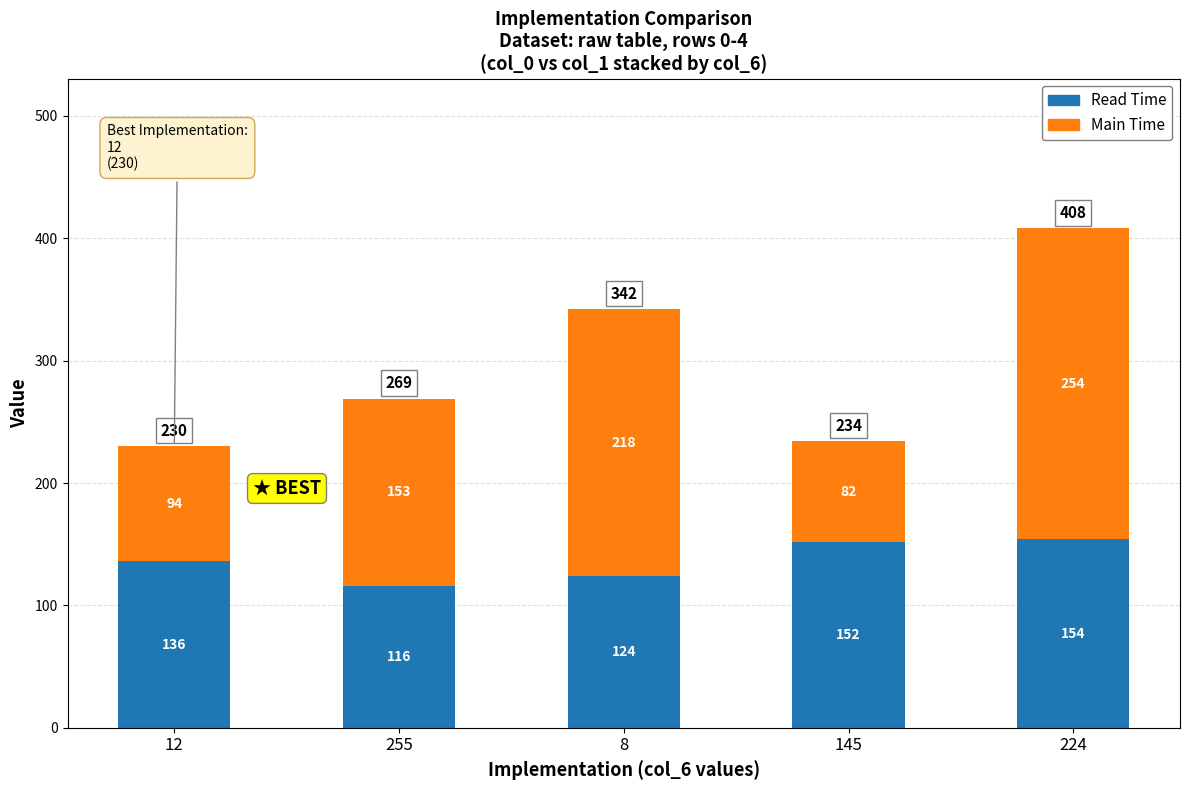

At which label does Read Time reach its minimum?

255